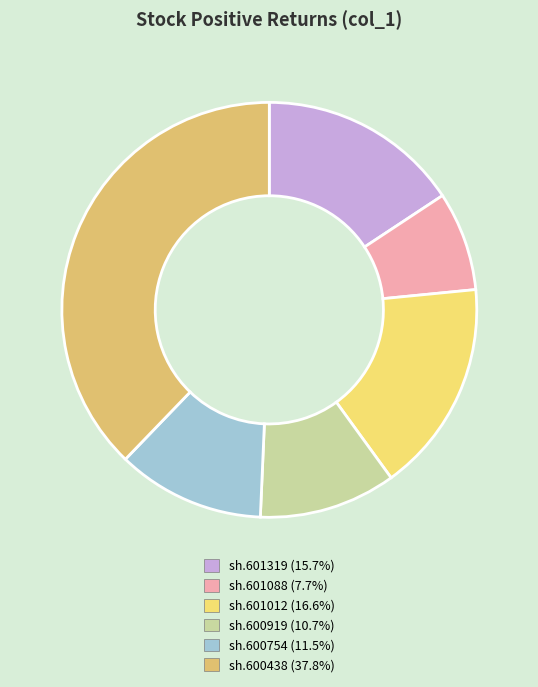

What percentage do sh.601319 and sh.601088 together represent?

23.4%